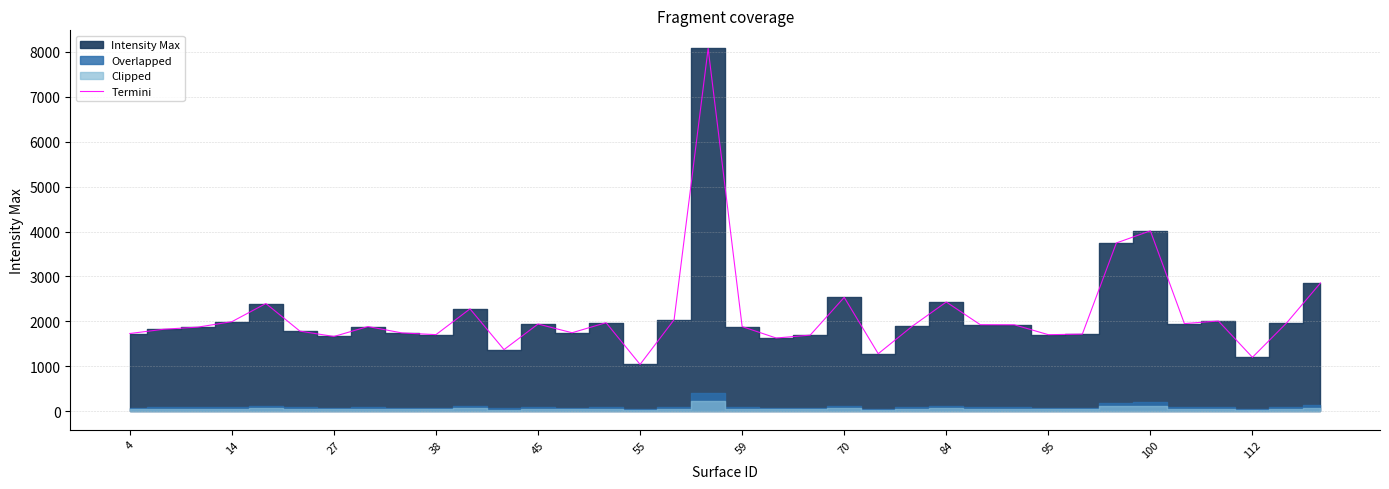

Count the number of categories in the chart.

36